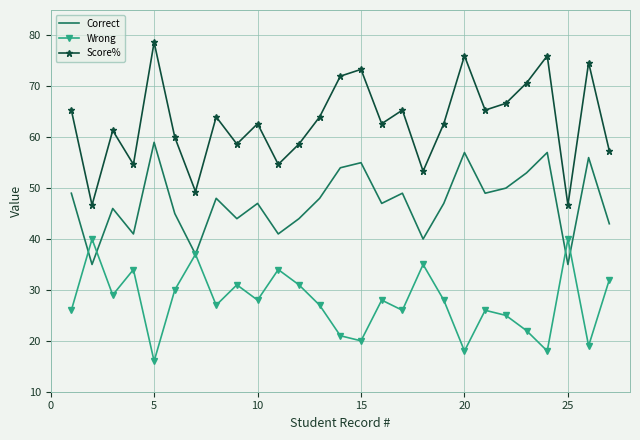

What is the difference between the maximum and minimum values in the Wrong series?

24.0